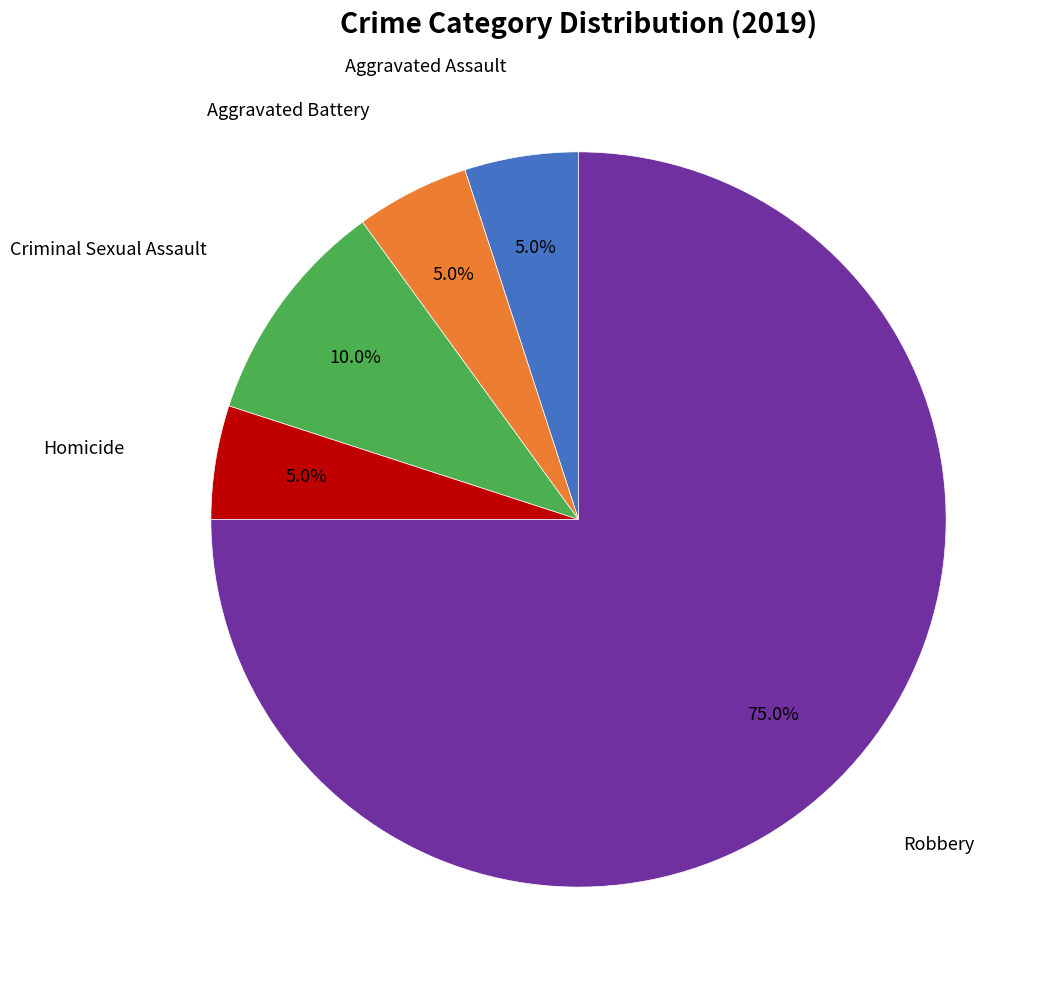

Is there a majority slice in this chart?

Yes